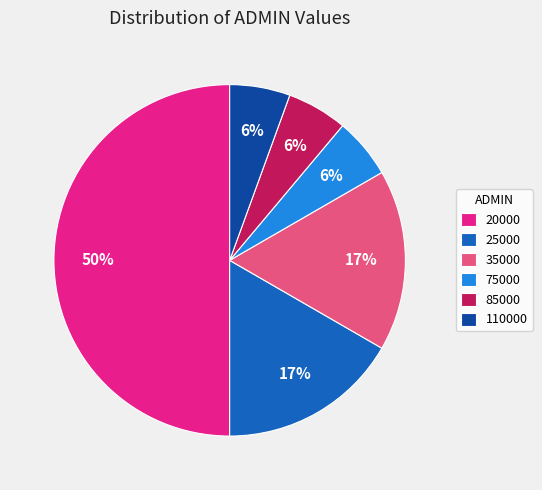

Count the number of slices in the pie.

6